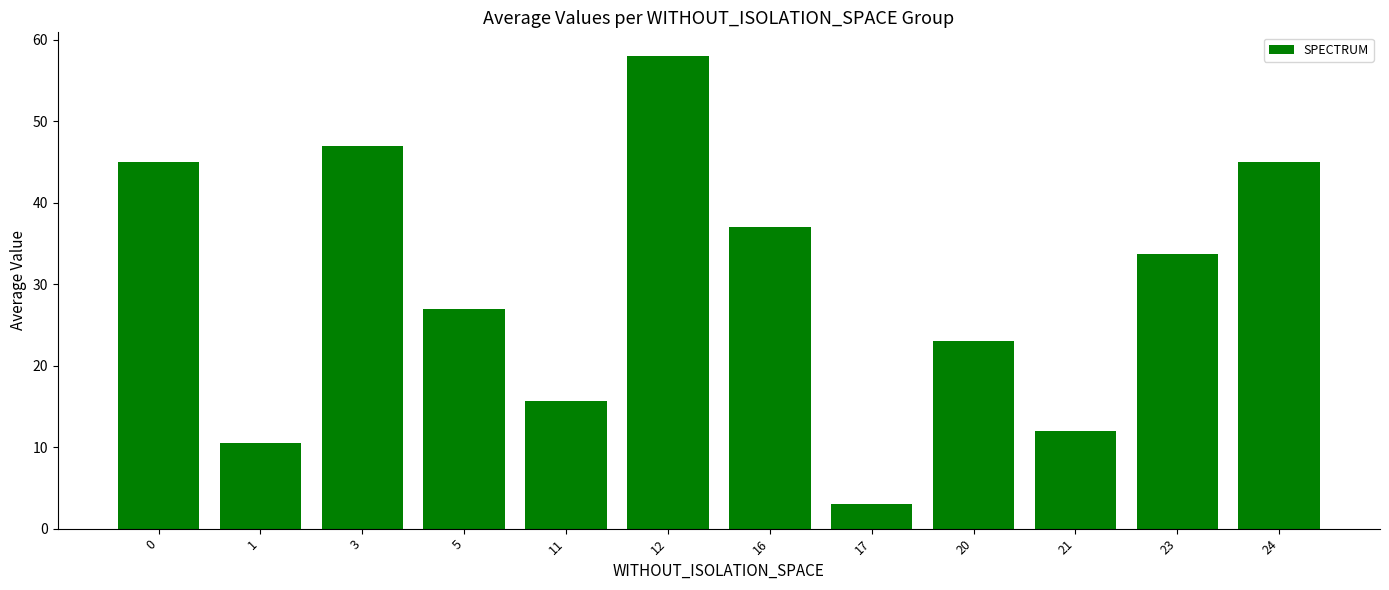

Are the bars horizontal?

No